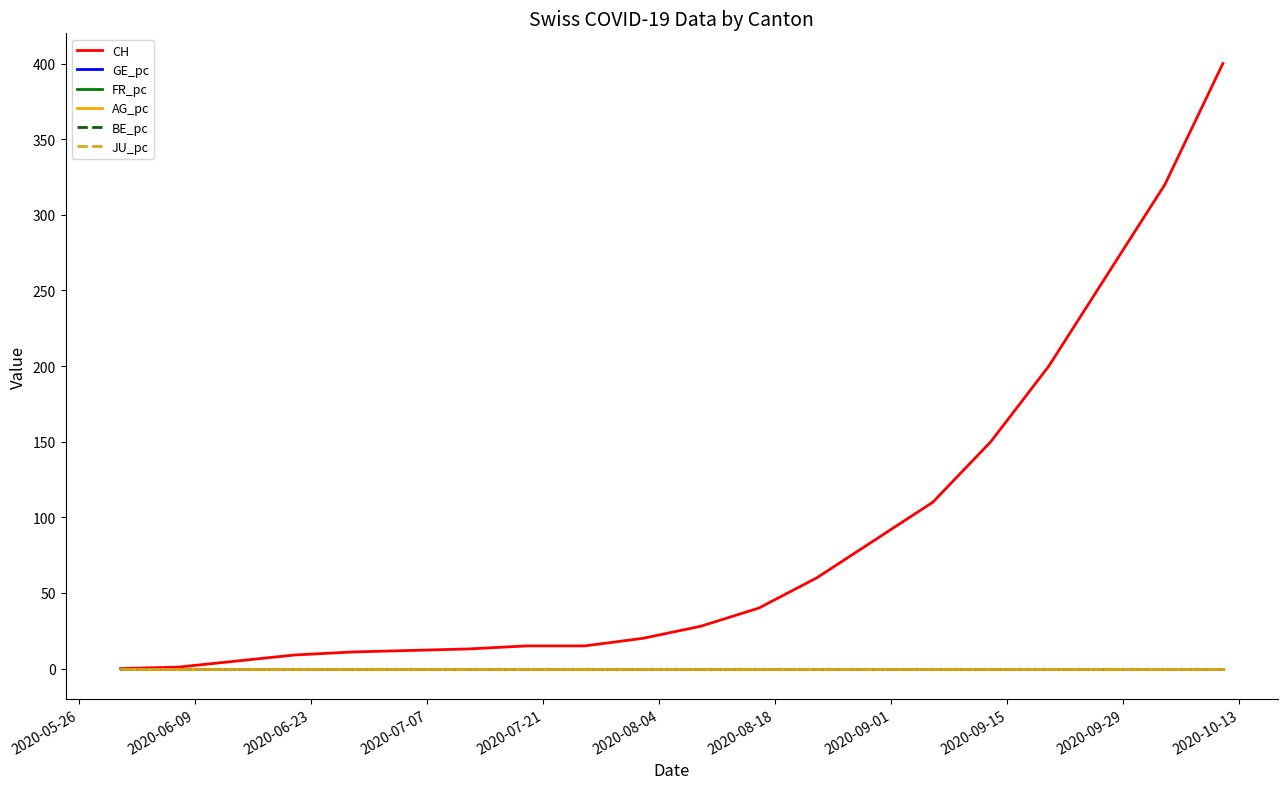

Is this an area chart (filled region under the line)?

No